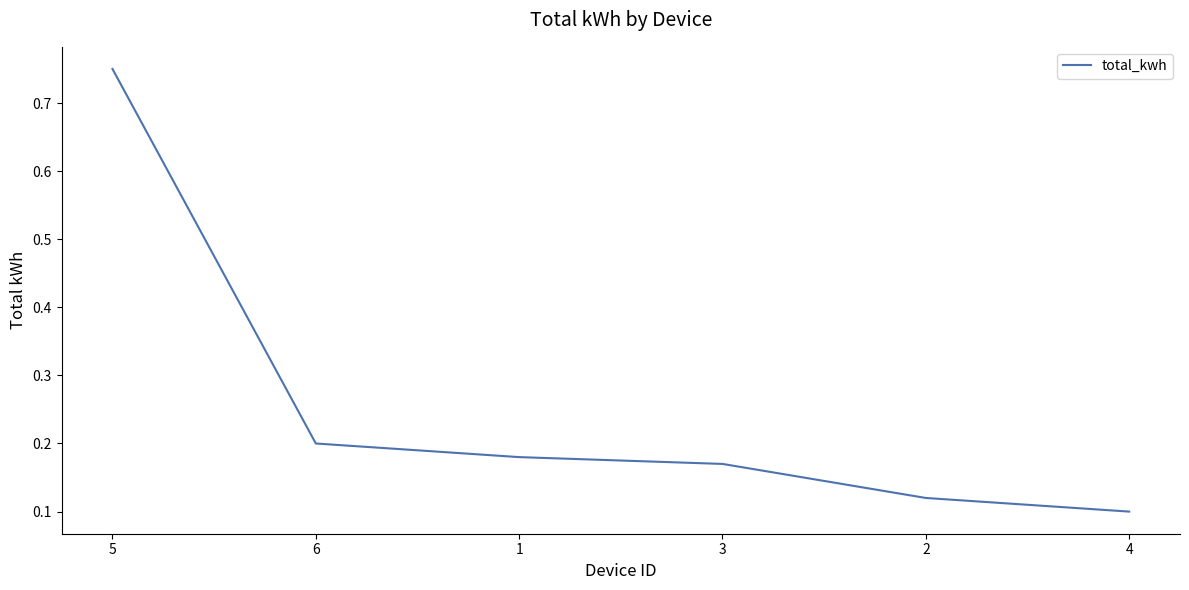

What is the sum of the values at 6 and 2?

0.3